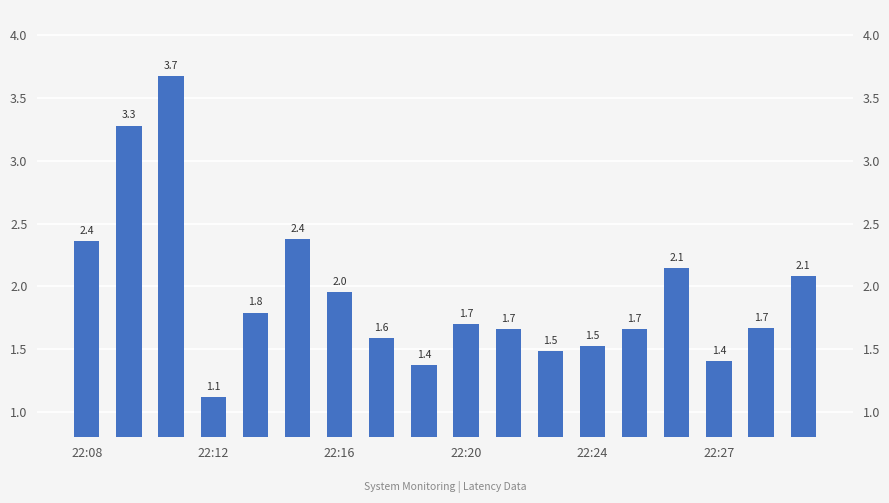

What is the value of the 8th bar from the left?

1.6